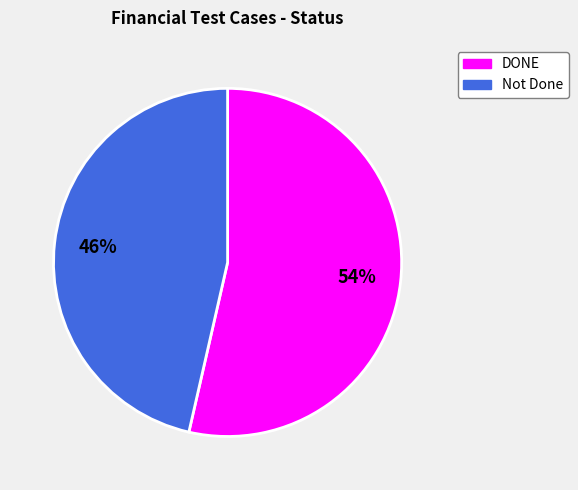

Which slice is the smallest?

Not Done